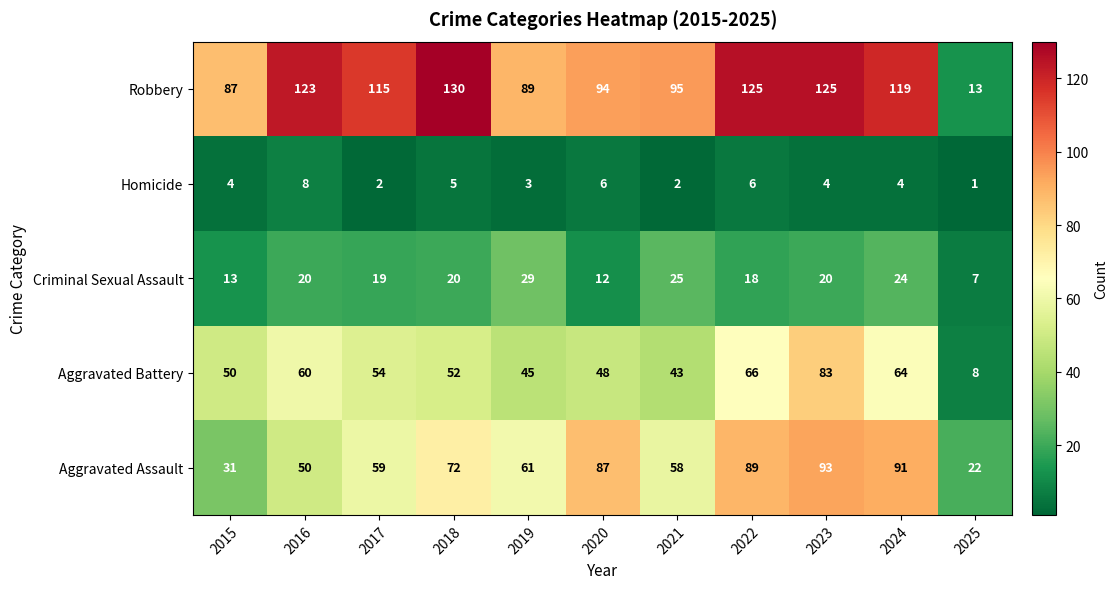

What is the average value of the Homicide series?

4